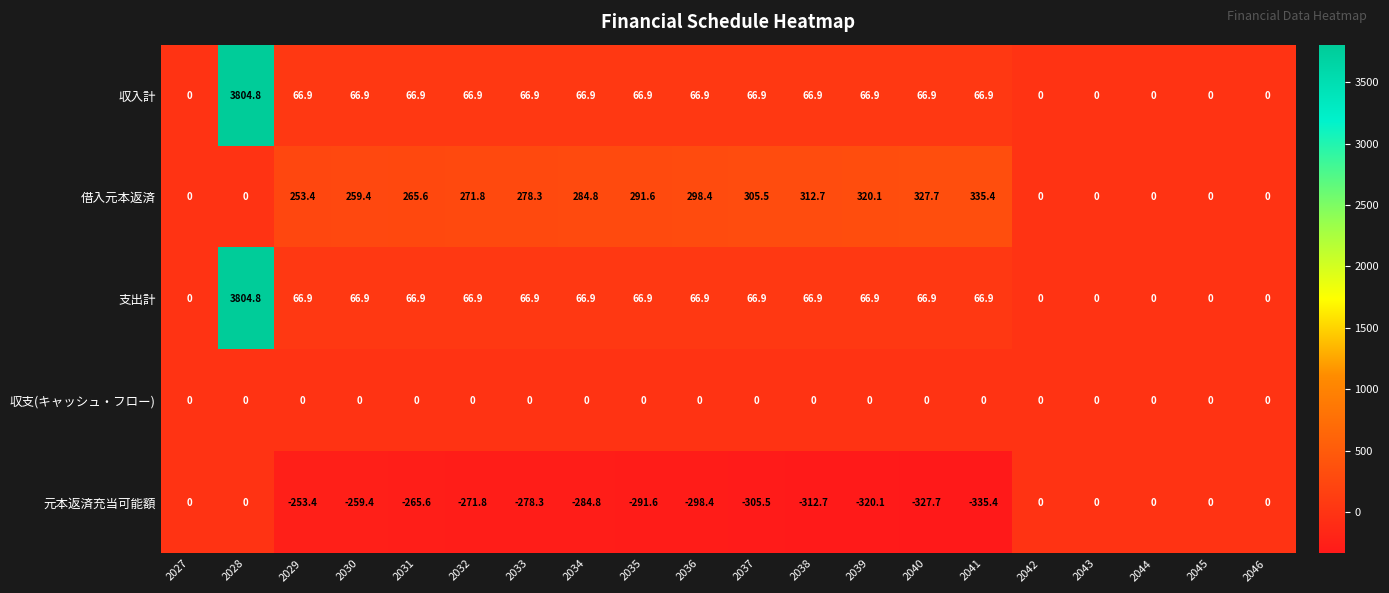

What is the difference between the highest and lowest values at 2030?

518.8